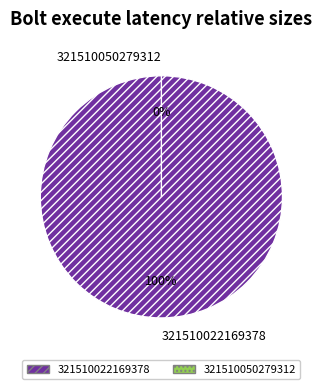

Which category has the biggest portion of the pie?

321510022169378